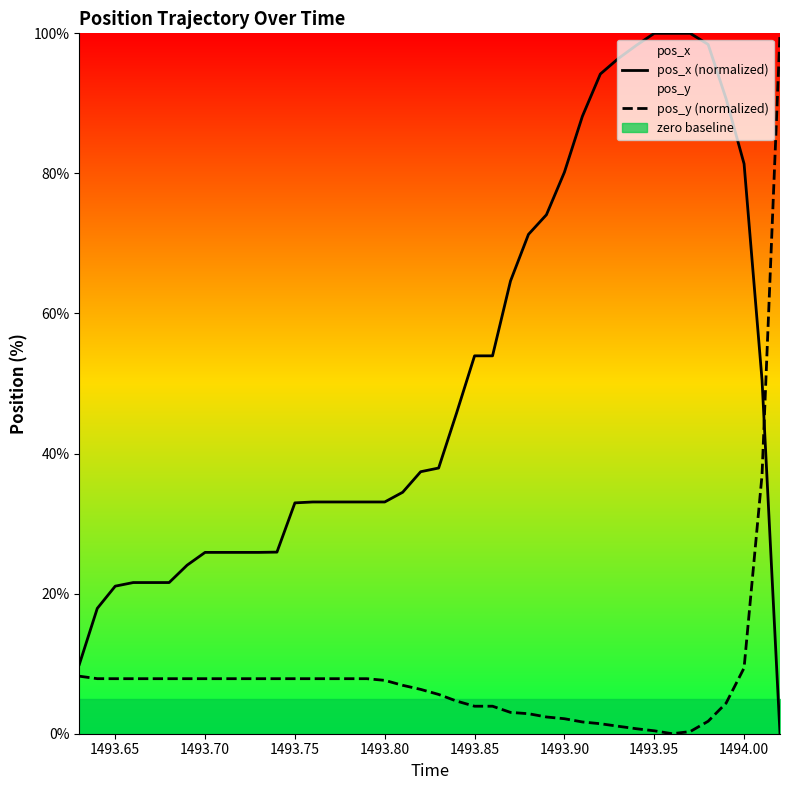

Which series ends up on top after the final intersection of pos_x (normalized) and pos_y (normalized)?

pos_y (normalized)